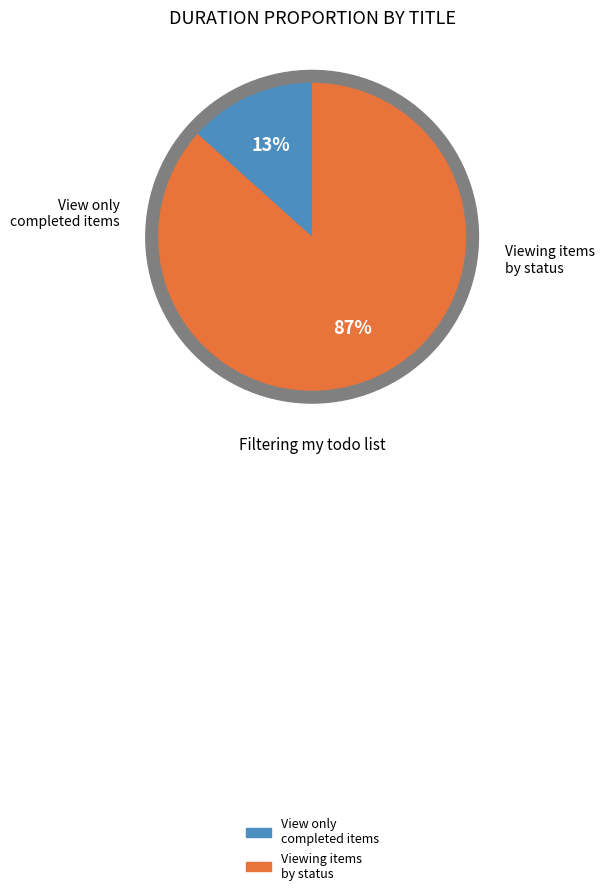

What is the smallest slice in the pie chart?

View only **completed** items #123